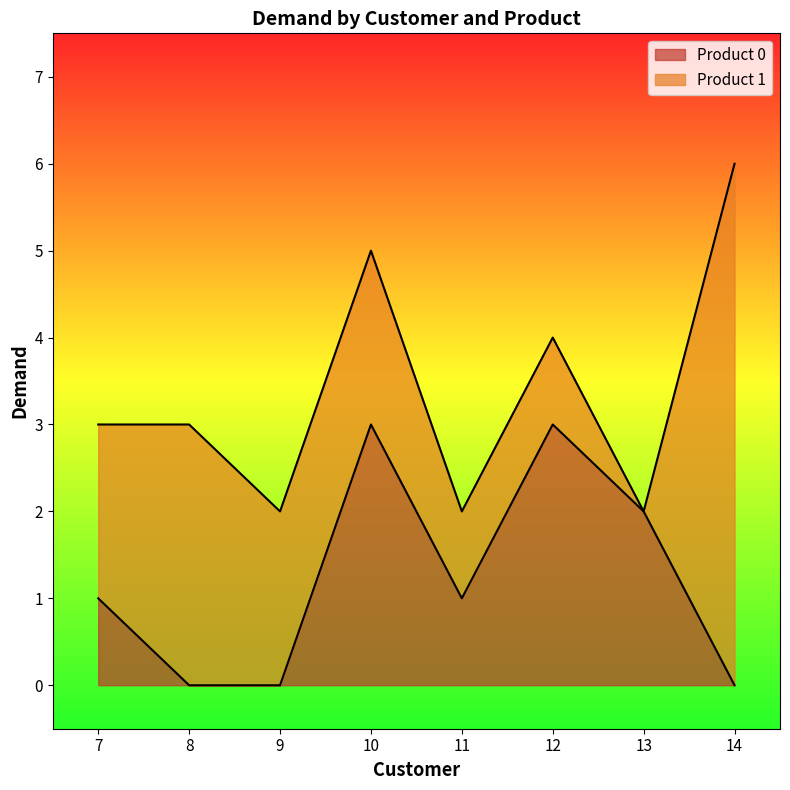

Count the number of values greater than 1.

3